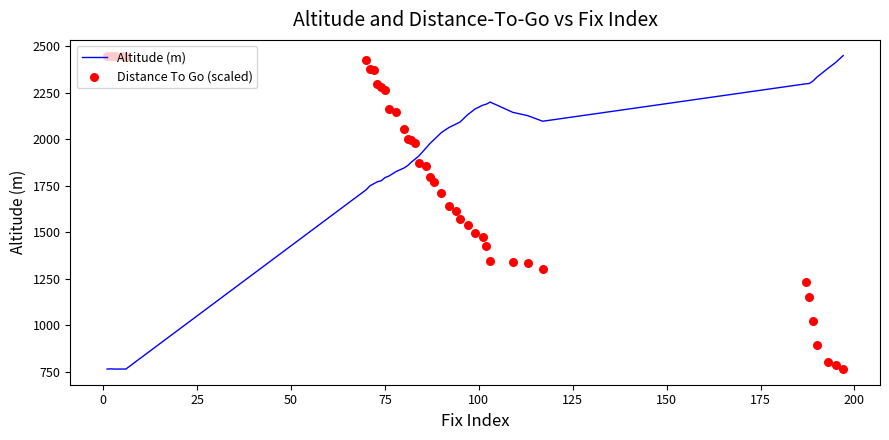

Which series contains the highest Y value?

Altitude (m)